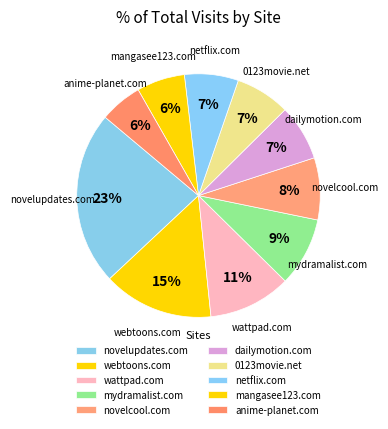

Which has a higher value, 0123movie.net or anime-planet.com?

0123movie.net